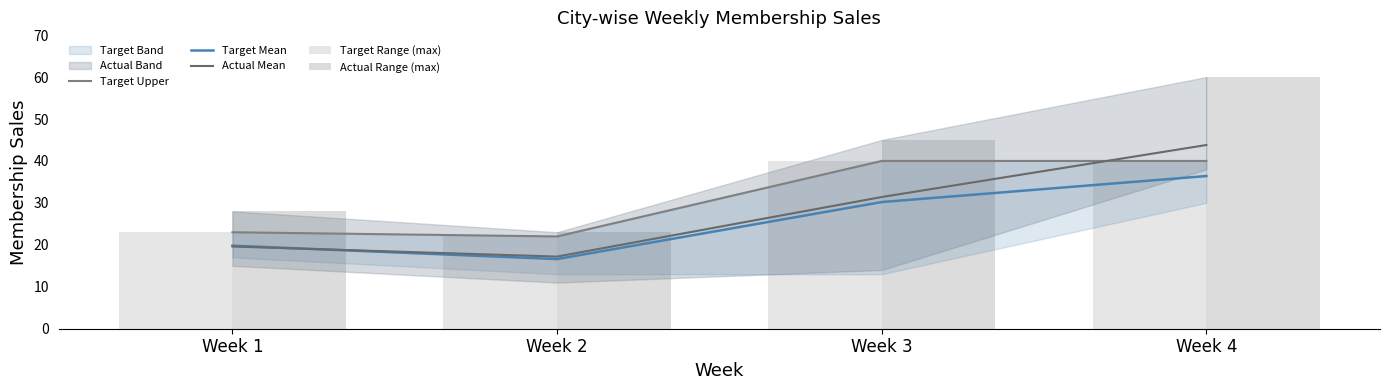

Reading right to left, what are all the values shown in this chart?

Target Upper: Week 4=40.0	Week 3=40.0	Week 2=22.0	Week 1=23.0
Target Mean: Week 4=36.4	Week 3=30.2	Week 2=16.6	Week 1=19.8
Actual Mean: Week 4=43.8	Week 3=31.4	Week 2=17.2	Week 1=19.6
Target Range (max): Week 4=40.0	Week 3=40.0	Week 2=22.0	Week 1=23.0
Actual Range (max): Week 4=60.0	Week 3=45.0	Week 2=23.0	Week 1=28.0